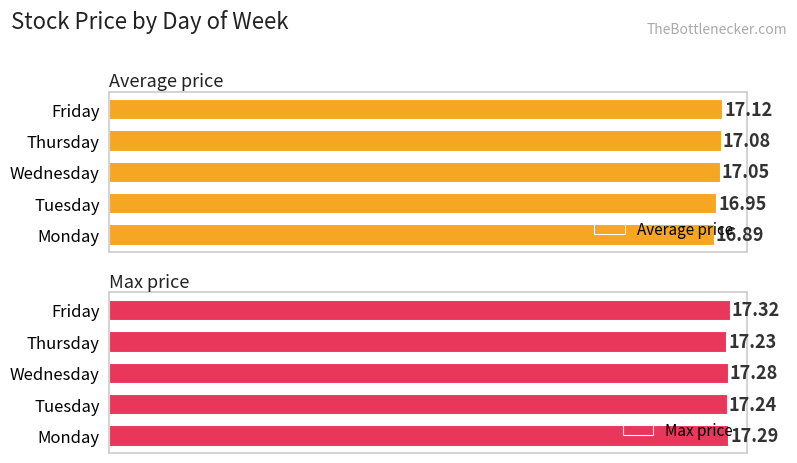

Where is Average price nearest to the value 17?

Tuesday